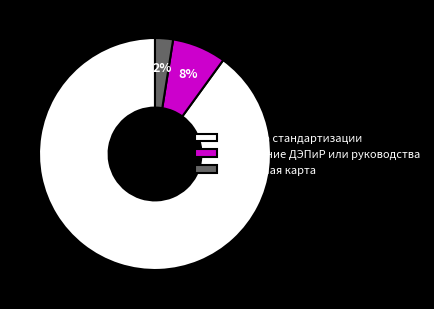

Does any single category account for the majority?

Yes